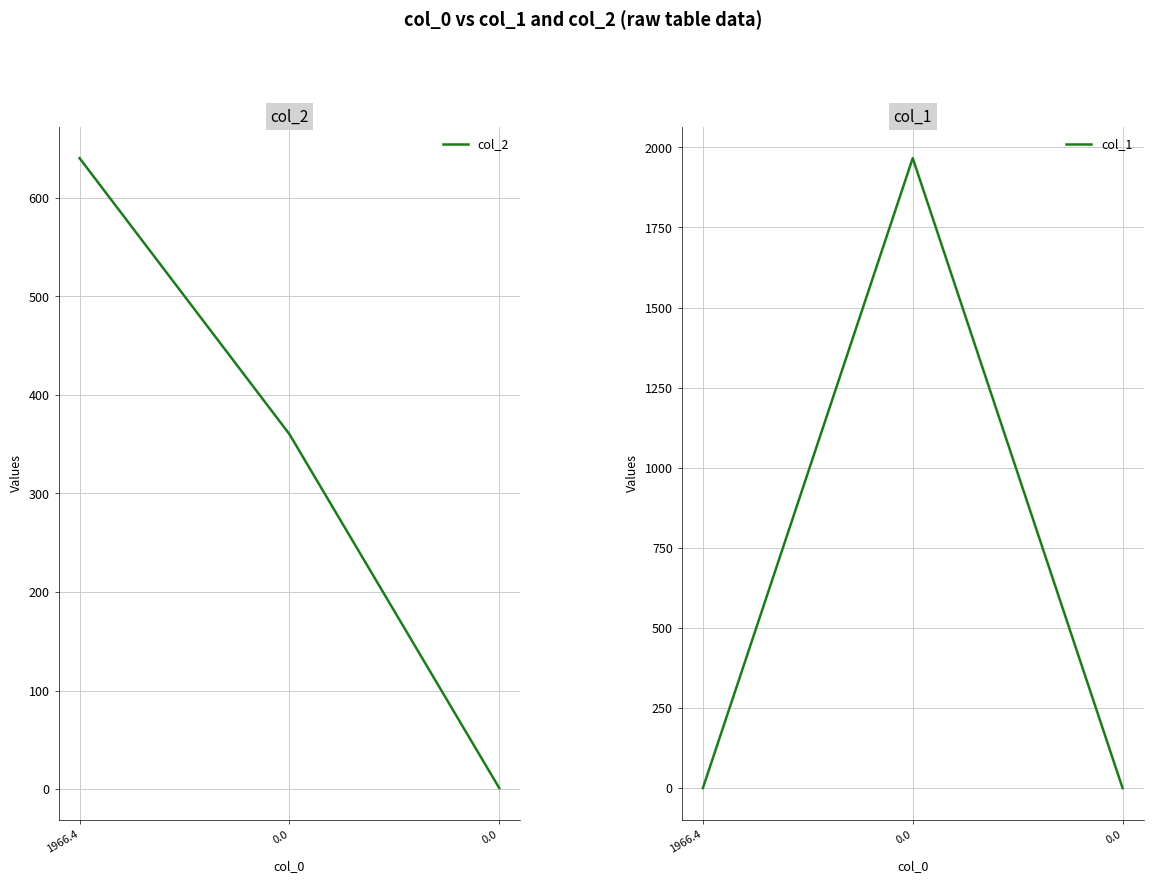

What is the minimum value for col_2?

1